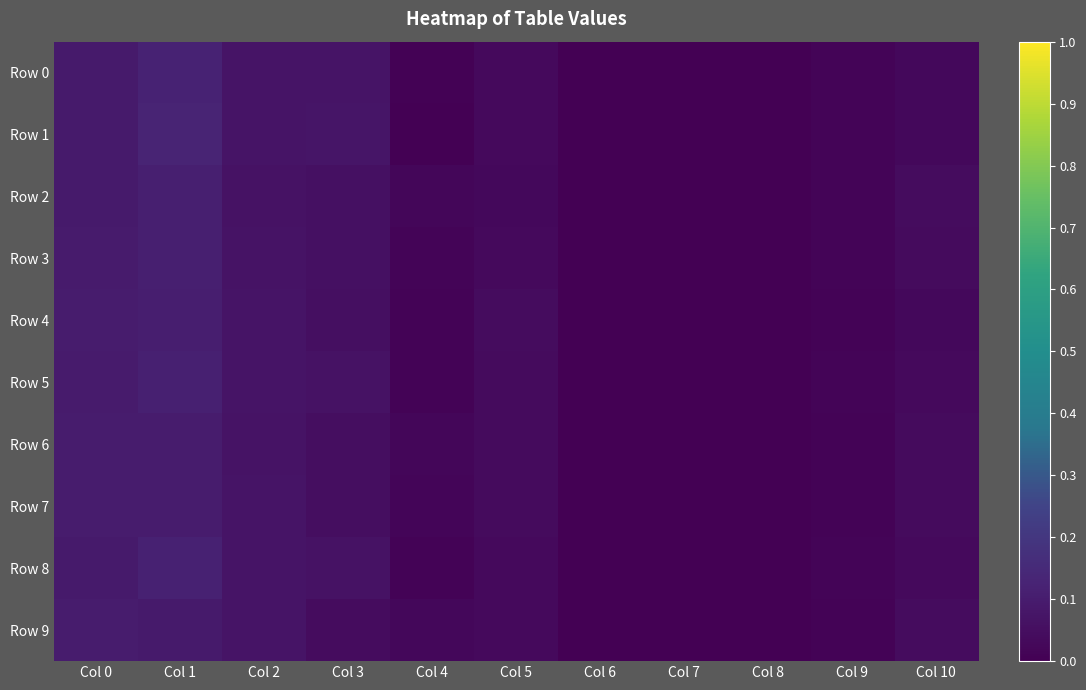

Reading left to right, list all the values displayed in this chart.

Row 0: Col 0=0.1	Col 1=0.1	Col 2=0.1	Col 3=0.1	Col 4=0.0	Col 5=0.0	Col 6=0.0	Col 7=0.0	Col 8=0.0	Col 9=0.0	Col 10=0.0
Row 1: Col 0=0.1	Col 1=0.1	Col 2=0.1	Col 3=0.1	Col 4=0.0	Col 5=0.0	Col 6=0.0	Col 7=0.0	Col 8=0.0	Col 9=0.0	Col 10=0.0
Row 2: Col 0=0.1	Col 1=0.1	Col 2=0.1	Col 3=0.1	Col 4=0.0	Col 5=0.0	Col 6=0.0	Col 7=0.0	Col 8=0.0	Col 9=0.0	Col 10=0.0
Row 3: Col 0=0.1	Col 1=0.1	Col 2=0.1	Col 3=0.1	Col 4=0.0	Col 5=0.0	Col 6=0.0	Col 7=0.0	Col 8=0.0	Col 9=0.0	Col 10=0.0
Row 4: Col 0=0.1	Col 1=0.1	Col 2=0.1	Col 3=0.1	Col 4=0.0	Col 5=0.0	Col 6=0.0	Col 7=0.0	Col 8=0.0	Col 9=0.0	Col 10=0.0
Row 5: Col 0=0.1	Col 1=0.1	Col 2=0.1	Col 3=0.1	Col 4=0.0	Col 5=0.0	Col 6=0.0	Col 7=0.0	Col 8=0.0	Col 9=0.0	Col 10=0.0
Row 6: Col 0=0.1	Col 1=0.1	Col 2=0.1	Col 3=0.0	Col 4=0.0	Col 5=0.0	Col 6=0.0	Col 7=0.0	Col 8=0.0	Col 9=0.0	Col 10=0.0
Row 7: Col 0=0.1	Col 1=0.1	Col 2=0.1	Col 3=0.0	Col 4=0.0	Col 5=0.0	Col 6=0.0	Col 7=0.0	Col 8=0.0	Col 9=0.0	Col 10=0.0
Row 8: Col 0=0.1	Col 1=0.1	Col 2=0.1	Col 3=0.1	Col 4=0.0	Col 5=0.0	Col 6=0.0	Col 7=0.0	Col 8=0.0	Col 9=0.0	Col 10=0.0
Row 9: Col 0=0.1	Col 1=0.1	Col 2=0.1	Col 3=0.0	Col 4=0.0	Col 5=0.0	Col 6=0.0	Col 7=0.0	Col 8=0.0	Col 9=0.0	Col 10=0.0